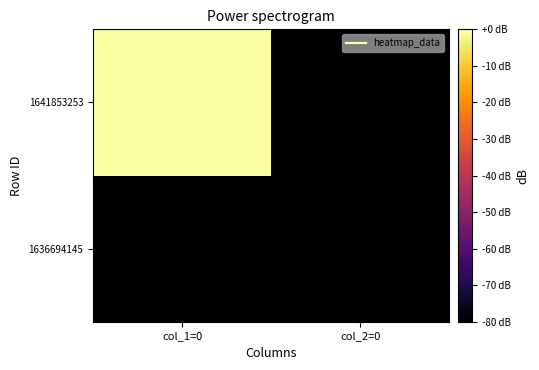

Reading left to right, extract all data points from this chart.

1636694145: col_1=0=-80	col_2=0=-80
1641853253: col_1=0=0	col_2=0=-80